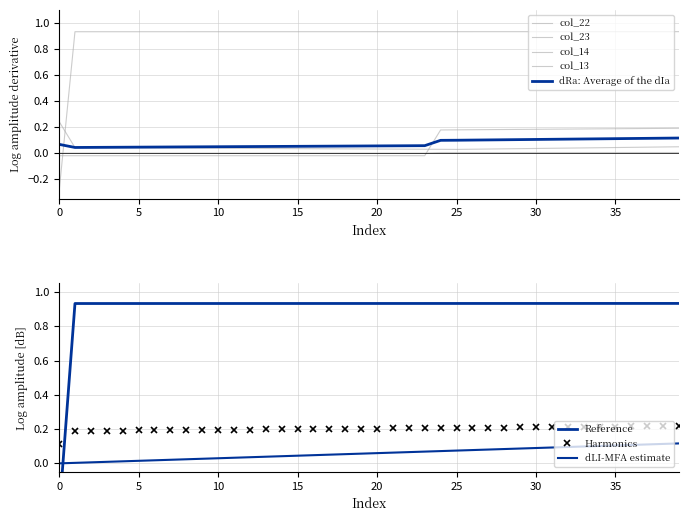

What is the value of the col_13 point at the 23rd from the left?

0.9